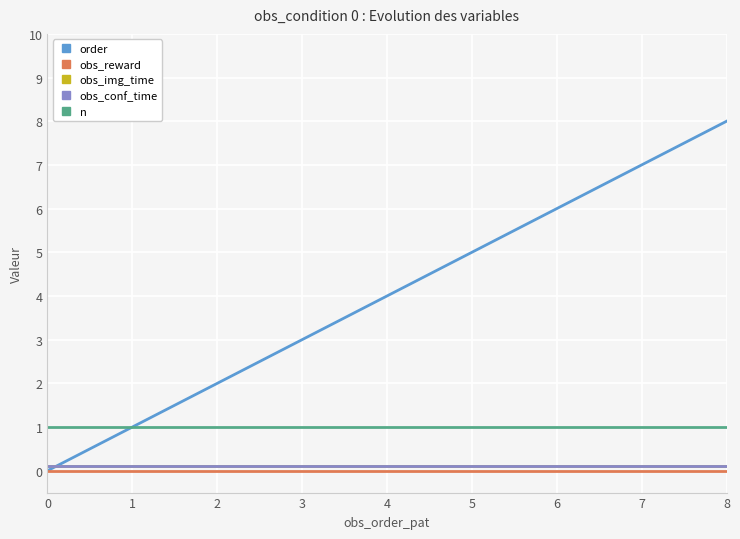

Which series changed the most between 2 and 4?

order